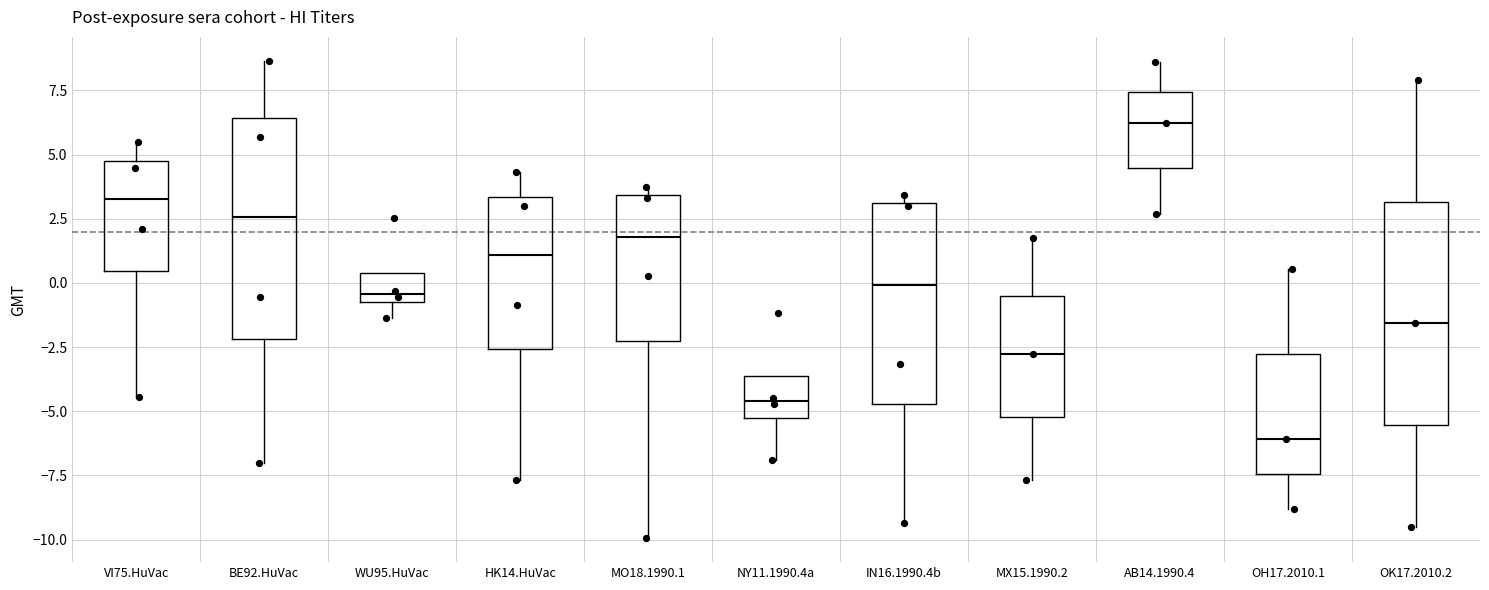

Reading left to right, read every box against the y-axis: the position of its median line, the range the box covers, and the ends of its whiskers. The values are not printed on the chart, so give them approximately, as read against the axis.

VI75.HuVac: median 3.5, box 0.5 to 4.5, whiskers -4.5 to 5.5
BE92.HuVac: median 2.5, box -2.0 to 6.5, whiskers -7.0 to 8.5
WU95.HuVac: median -0.5 (just above the box's lower edge), box -0.5 to 0.5, whiskers -1.5 to 0.5
HK14.HuVac: median 1.0, box -2.5 to 3.5, whiskers -7.5 to 4.5
MO18.1990.1: median 2.0, box -2.5 to 3.5, whiskers -10.0 to 3.5 (just above the box's upper edge)
NY11.1990.4a: median -4.5, box -5.5 to -3.5, whiskers -7.0 to -3.5
IN16.1990.4b: median 0.0, box -4.5 to 3.0, whiskers -9.5 to 3.5
MX15.1990.2: median -3.0, box -5.0 to -0.5, whiskers -7.5 to 1.5
AB14.1990.4: median 6.0, box 4.5 to 7.5, whiskers 2.5 to 8.5
OH17.2010.1: median -6.0, box -7.5 to -3.0, whiskers -9.0 to 0.5
OK17.2010.2: median -1.5, box -5.5 to 3.0, whiskers -9.5 to 8.0